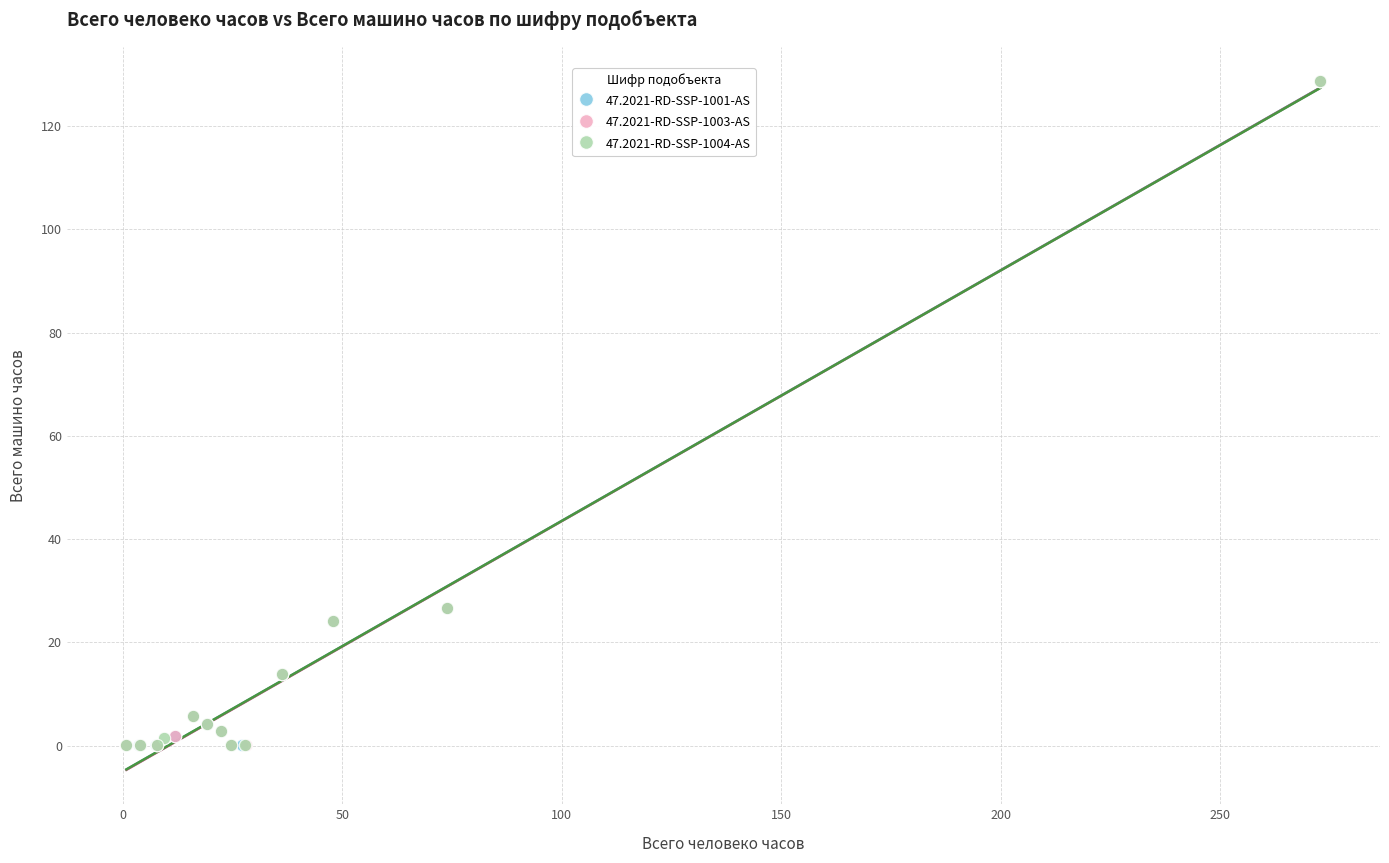

What are all the series names shown in the legend?

47.2021-RD-SSP-1001-AS, 47.2021-RD-SSP-1003-AS, 47.2021-RD-SSP-1004-AS